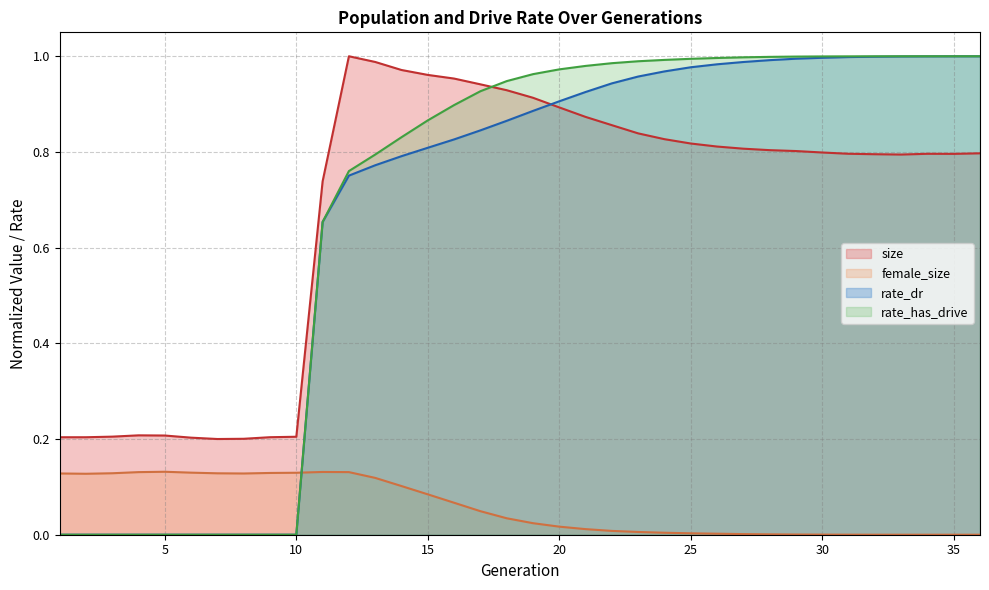

Reading left to right, transcribe all the data shown in this chart.

size: 1=0.2	2=0.2	3=0.2	4=0.2	5=0.2	6=0.2	7=0.2	8=0.2	9=0.2	10=0.2	11=0.7	12=1.0	13=1.0	14=1.0	15=1.0	16=1.0	17=0.9	18=0.9	19=0.9	20=0.9	21=0.9	22=0.9	23=0.8	24=0.8	25=0.8	26=0.8	27=0.8	28=0.8	29=0.8	30=0.8	31=0.8	32=0.8	33=0.8	34=0.8	35=0.8	36=0.8
female_size: 1=0.1	2=0.1	3=0.1	4=0.1	5=0.1	6=0.1	7=0.1	8=0.1	9=0.1	10=0.1	11=0.1	12=0.1	13=0.1	14=0.1	15=0.1	16=0.1	17=0.0	18=0.0	19=0.0	20=0.0	21=0.0	22=0.0	23=0.0	24=0.0	25=0.0	26=0.0	27=0.0	28=0.0	29=0.0	30=0.0	31=0.0	32=0.0	33=0.0	34=0.0	35=0.0	36=0.0
rate_dr: 1=0.0	2=0.0	3=0.0	4=0.0	5=0.0	6=0.0	7=0.0	8=0.0	9=0.0	10=0.0	11=0.7	12=0.8	13=0.8	14=0.8	15=0.8	16=0.8	17=0.8	18=0.9	19=0.9	20=0.9	21=0.9	22=0.9	23=1.0	24=1.0	25=1.0	26=1.0	27=1.0	28=1.0	29=1.0	30=1.0	31=1.0	32=1.0	33=1.0	34=1.0	35=1.0	36=1.0
rate_has_drive: 1=0.0	2=0.0	3=0.0	4=0.0	5=0.0	6=0.0	7=0.0	8=0.0	9=0.0	10=0.0	11=0.7	12=0.8	13=0.8	14=0.8	15=0.9	16=0.9	17=0.9	18=0.9	19=1.0	20=1.0	21=1.0	22=1.0	23=1.0	24=1.0	25=1.0	26=1.0	27=1.0	28=1.0	29=1.0	30=1.0	31=1.0	32=1.0	33=1.0	34=1.0	35=1.0	36=1.0